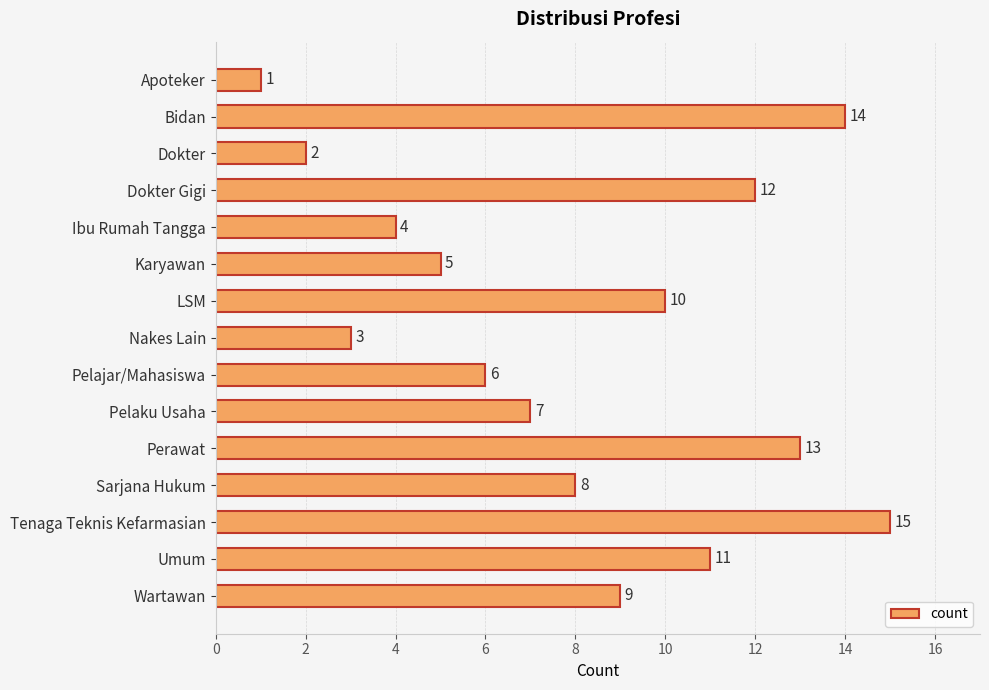

How many distinct data groups are displayed?

1